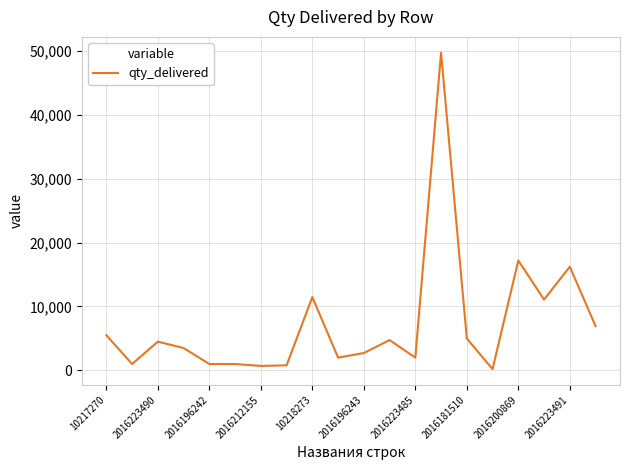

How many values are below 4500?

10